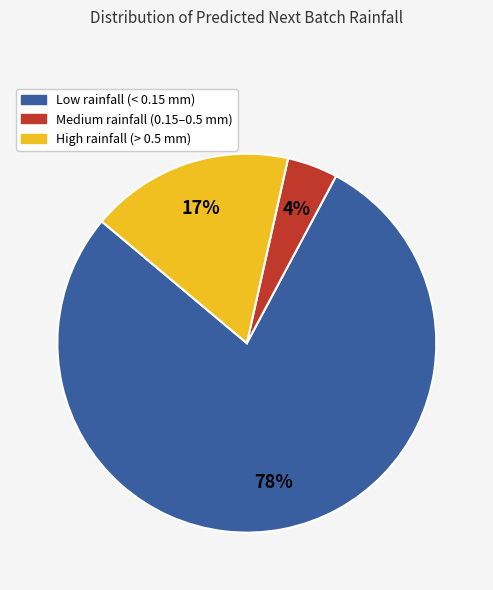

Is there a majority slice in this chart?

Yes